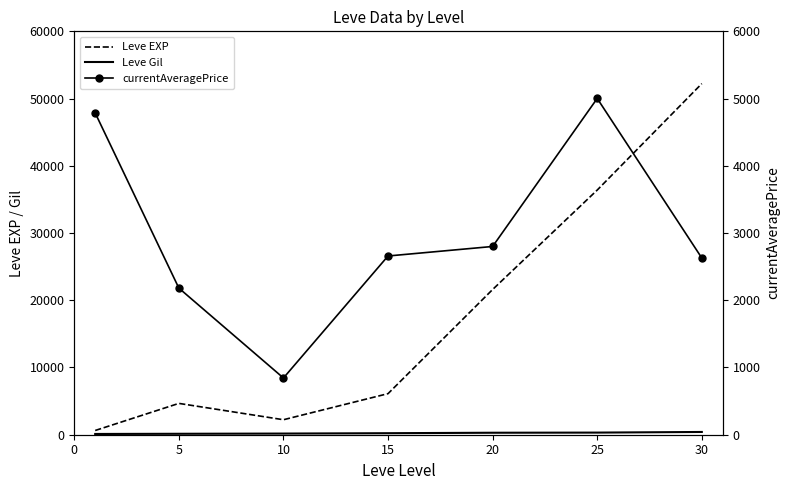

What is the sum of the Leve Gil values at 25 and 10?

489.0